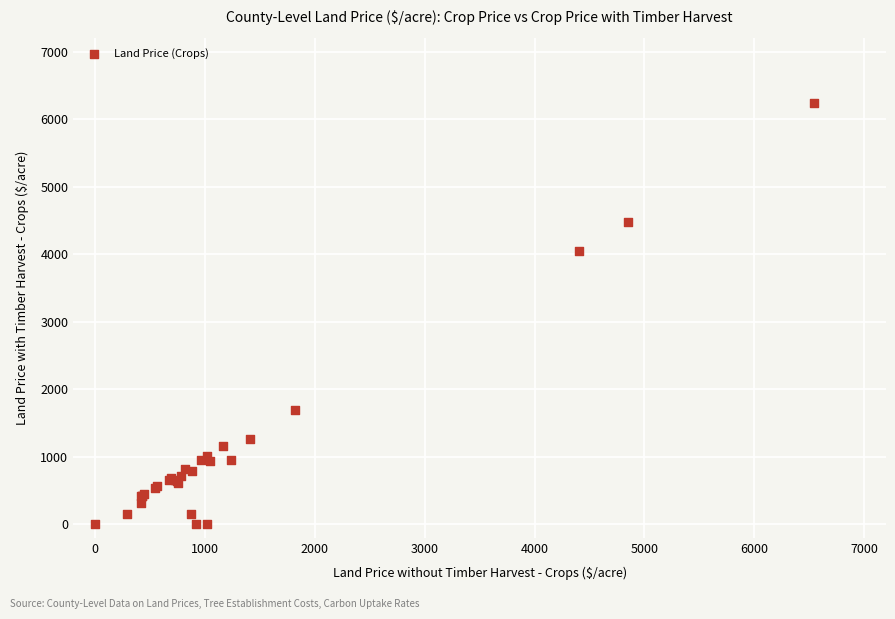

What Y value in the scatter plot is closest to 3121?

4042.9